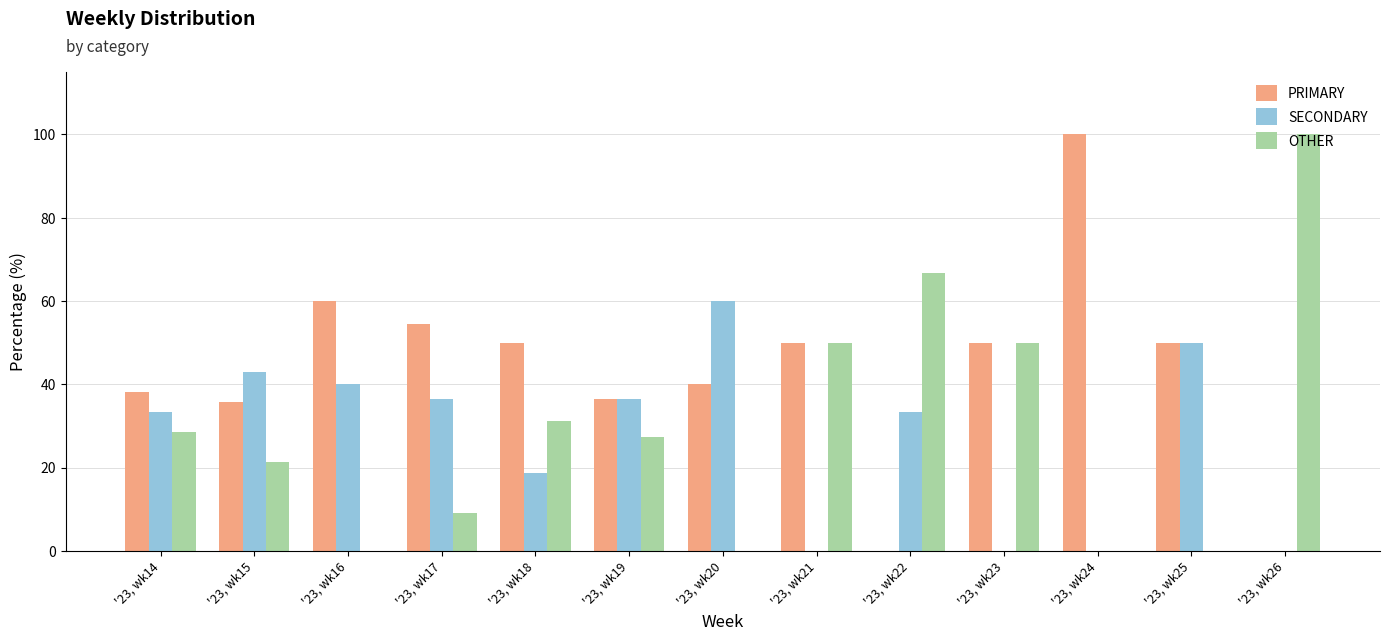

What is the total value across all series at '23, wk15?

100.0